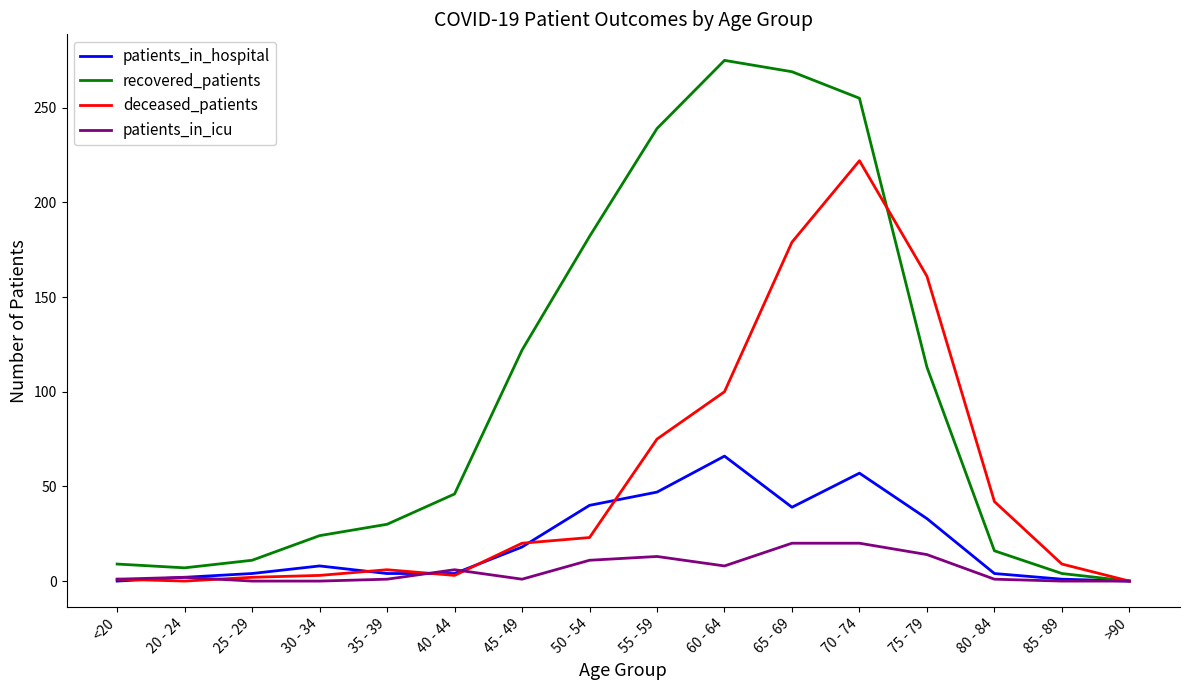

Rank the series by their average value, from highest to lowest.

recovered_patients, deceased_patients, patients_in_hospital, patients_in_icu